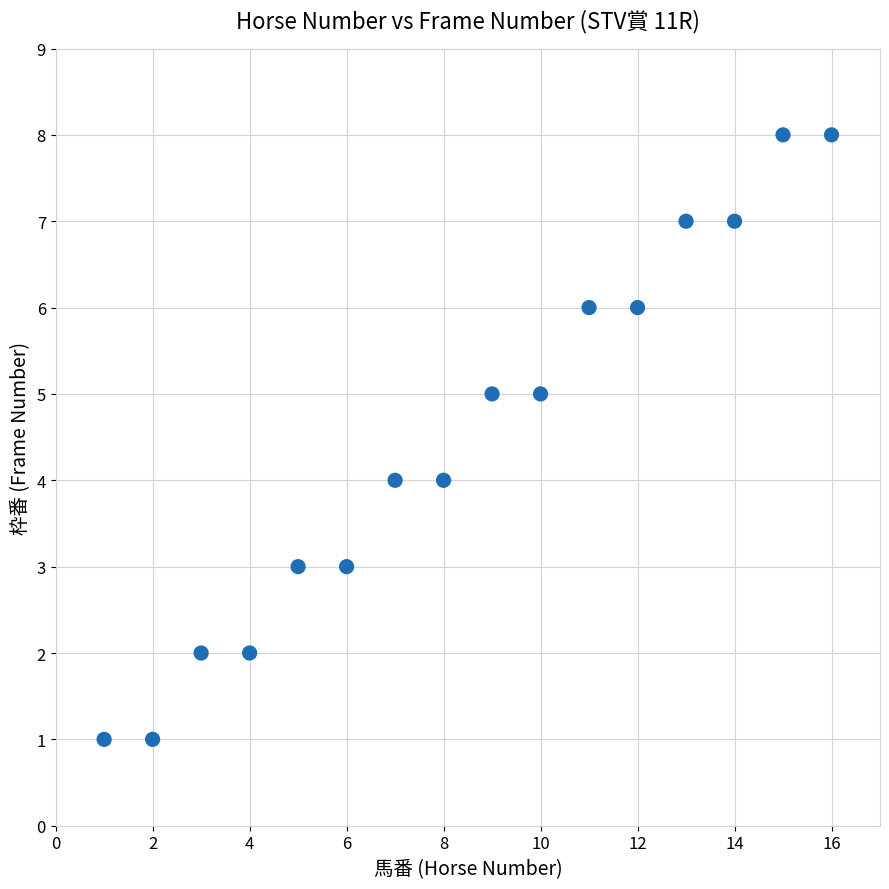

What is the range of Y values (max minus min)?

7